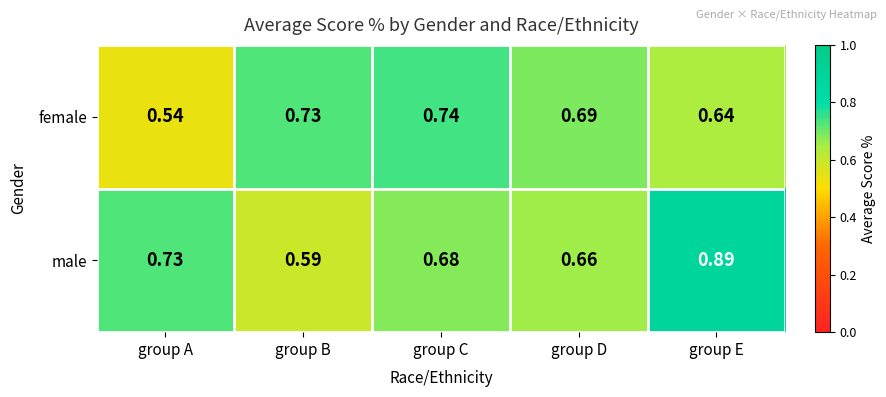

At which label is male closest to 0?

group B